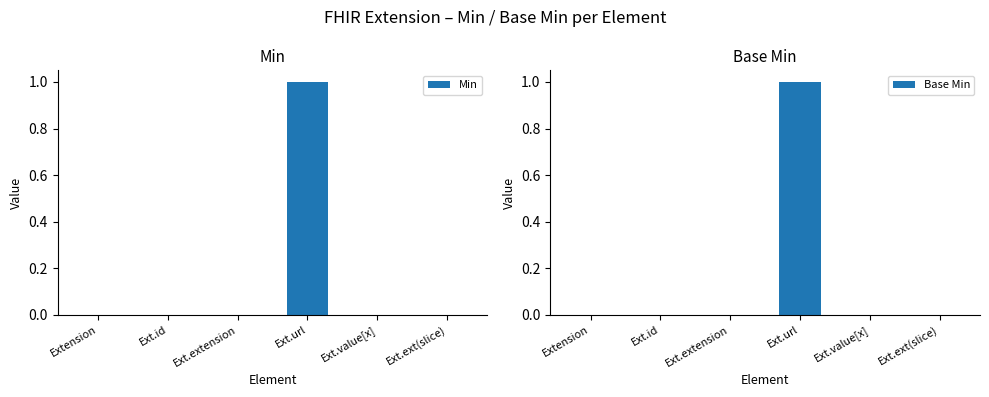

What is the label of the 4th bar from the left?

Ext.url